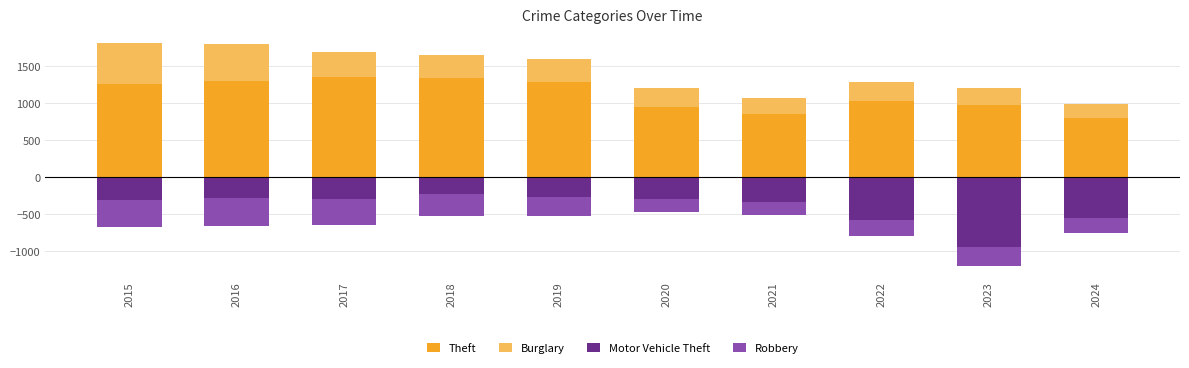

Between 2015 and 2023, which series saw the biggest shift?

Motor Vehicle Theft